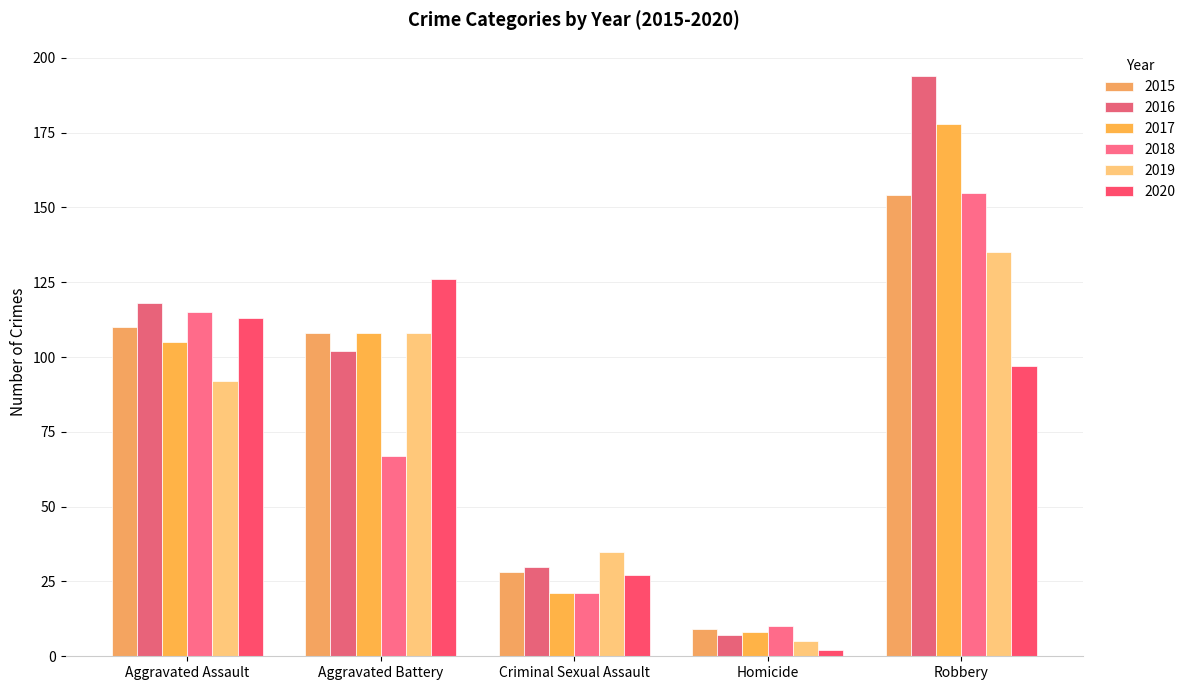

What is the difference between the highest and lowest values at Homicide?

8